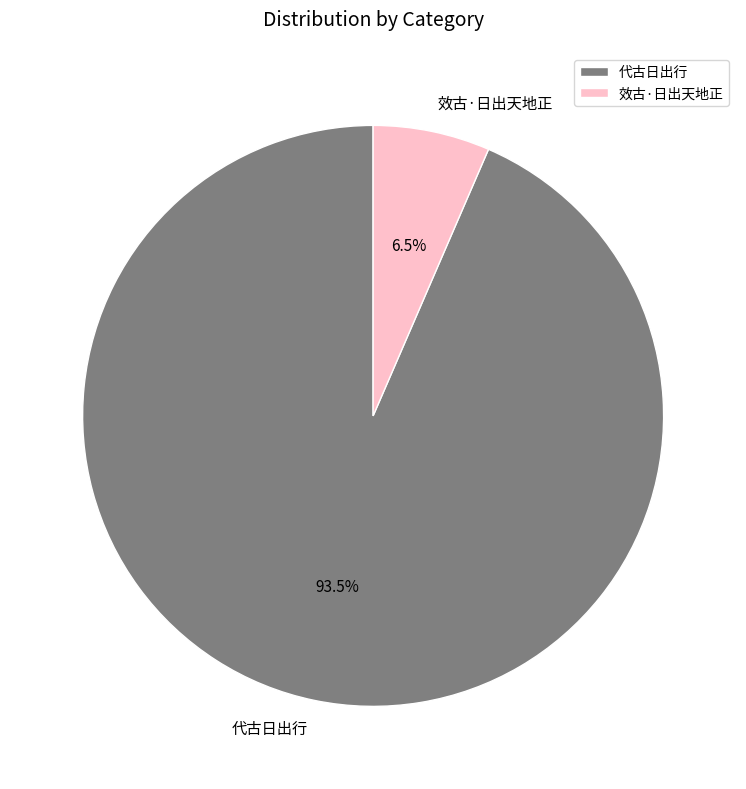

What percentage do 代古日出行 and 效古·日出天地正 together represent?

100.0%